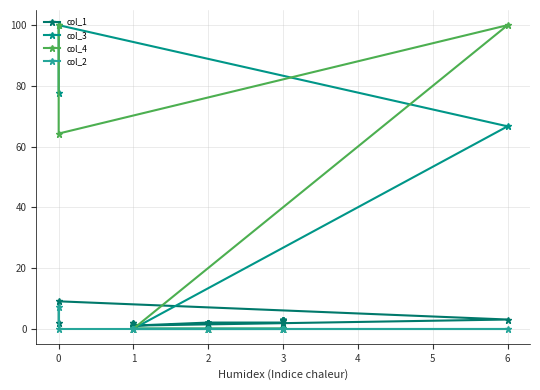

What is the average value of the col_3 series?

8.1